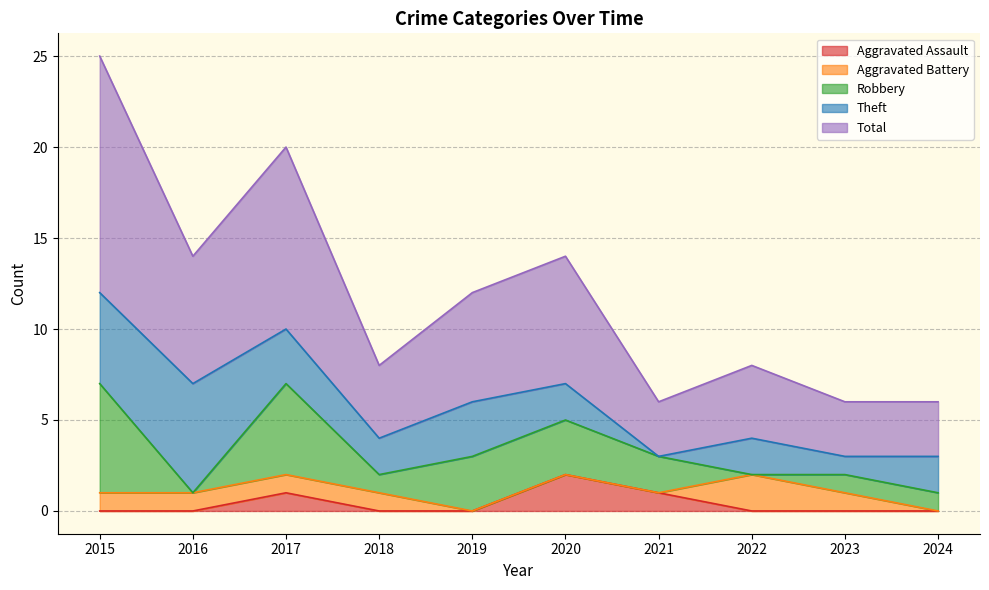

Is it true that Aggravated Assault equals 0 at 2023?

True